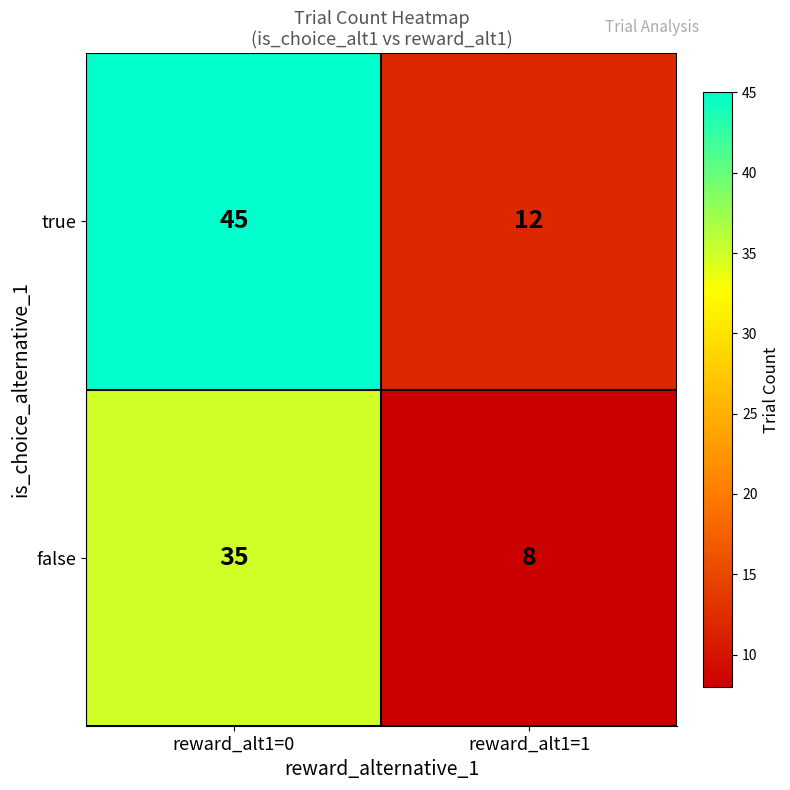

The value of true at reward_alt1=1 is 12. True or false?

True